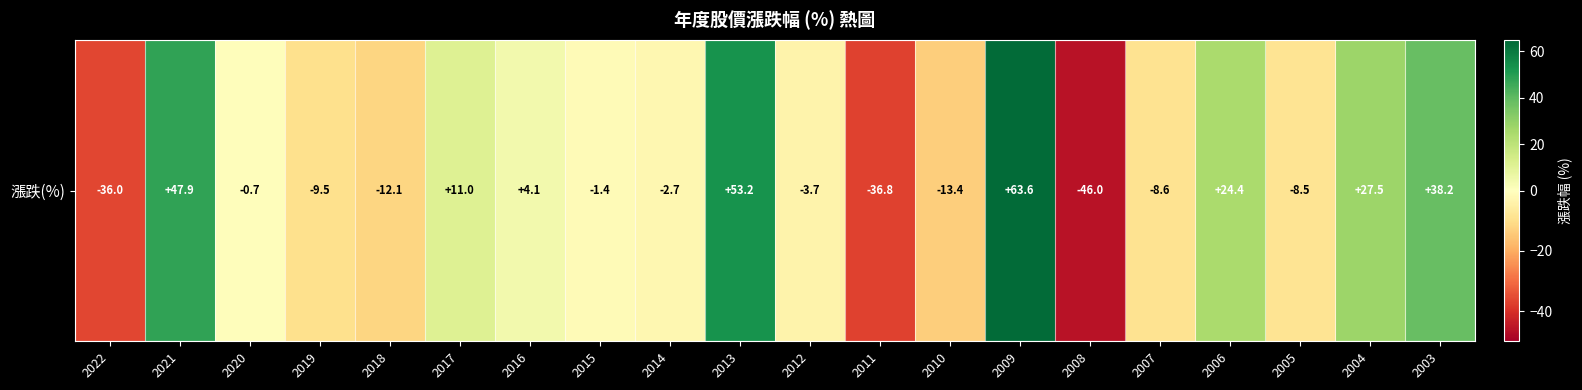

At which label is the value closest to 8?

2017